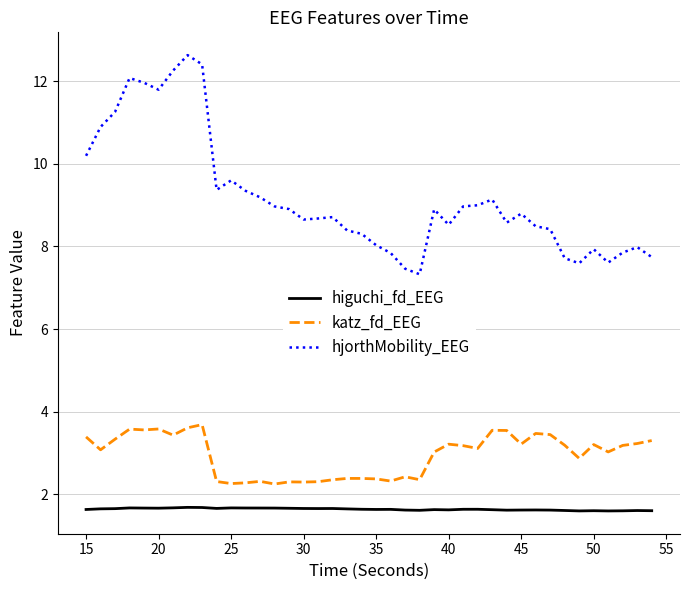

List the series in order of their overall mean, lowest first.

higuchi_fd_EEG, katz_fd_EEG, hjorthMobility_EEG